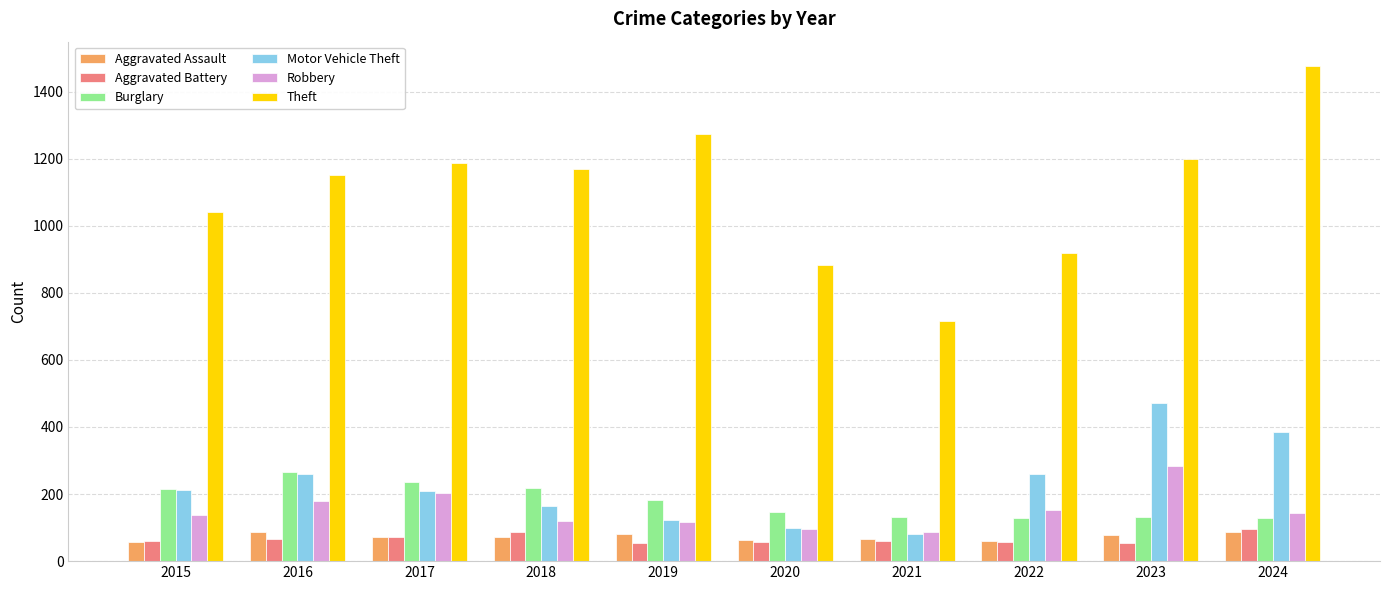

What value does the Aggravated Assault series have at 2019, to the nearest 10?

80